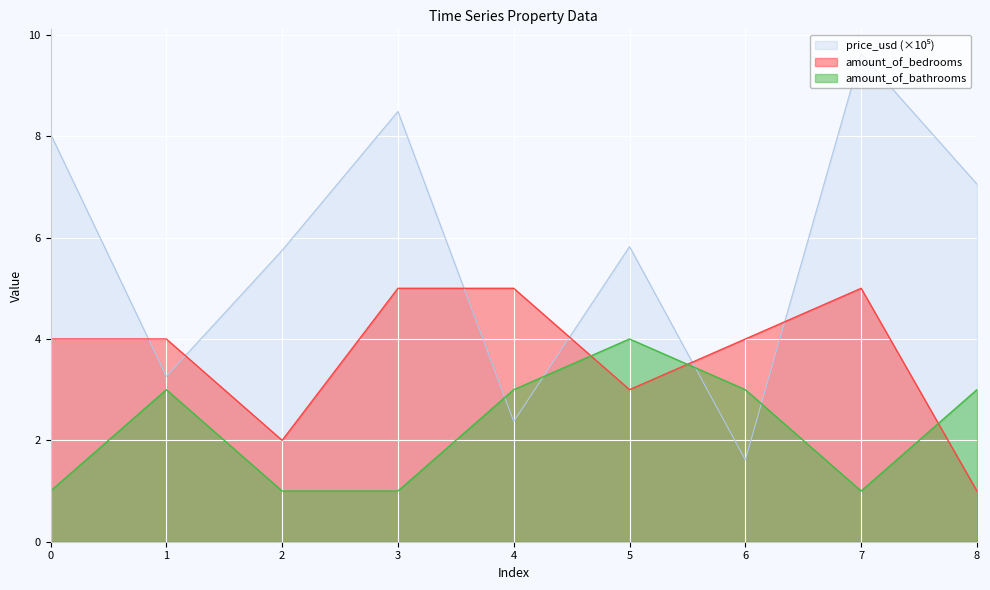

What is the maximum value for amount_of_bedrooms?

5.0